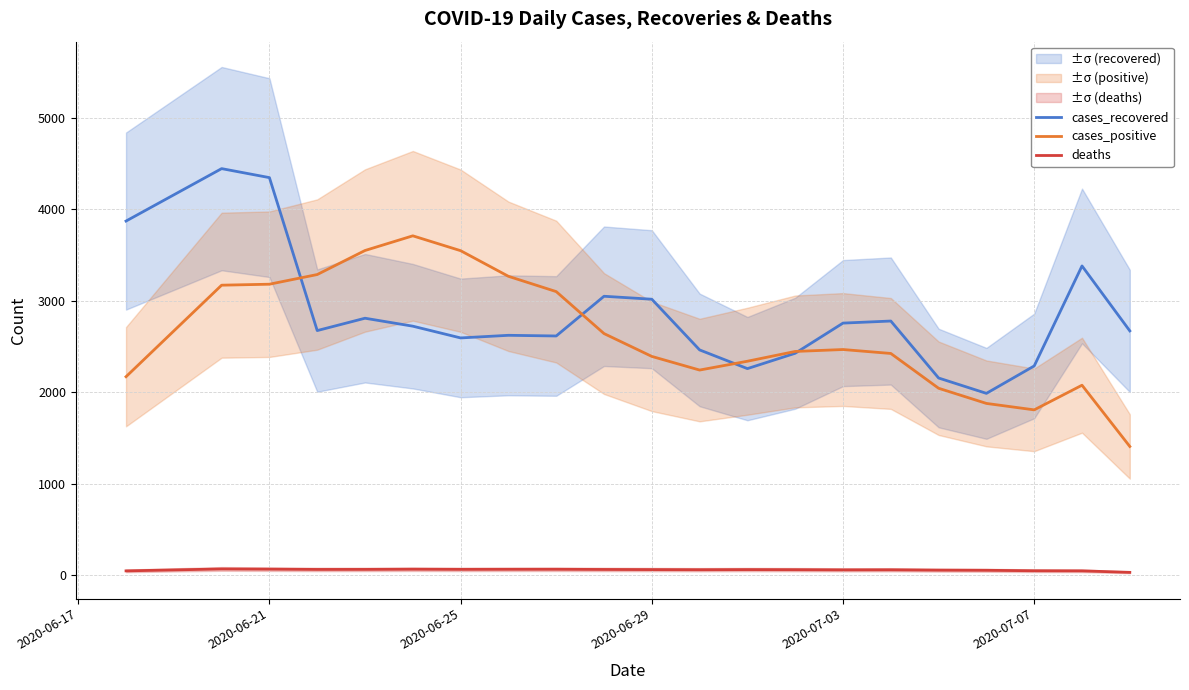

What are all the series names shown in the legend?

cases_recovered, cases_positive, deaths